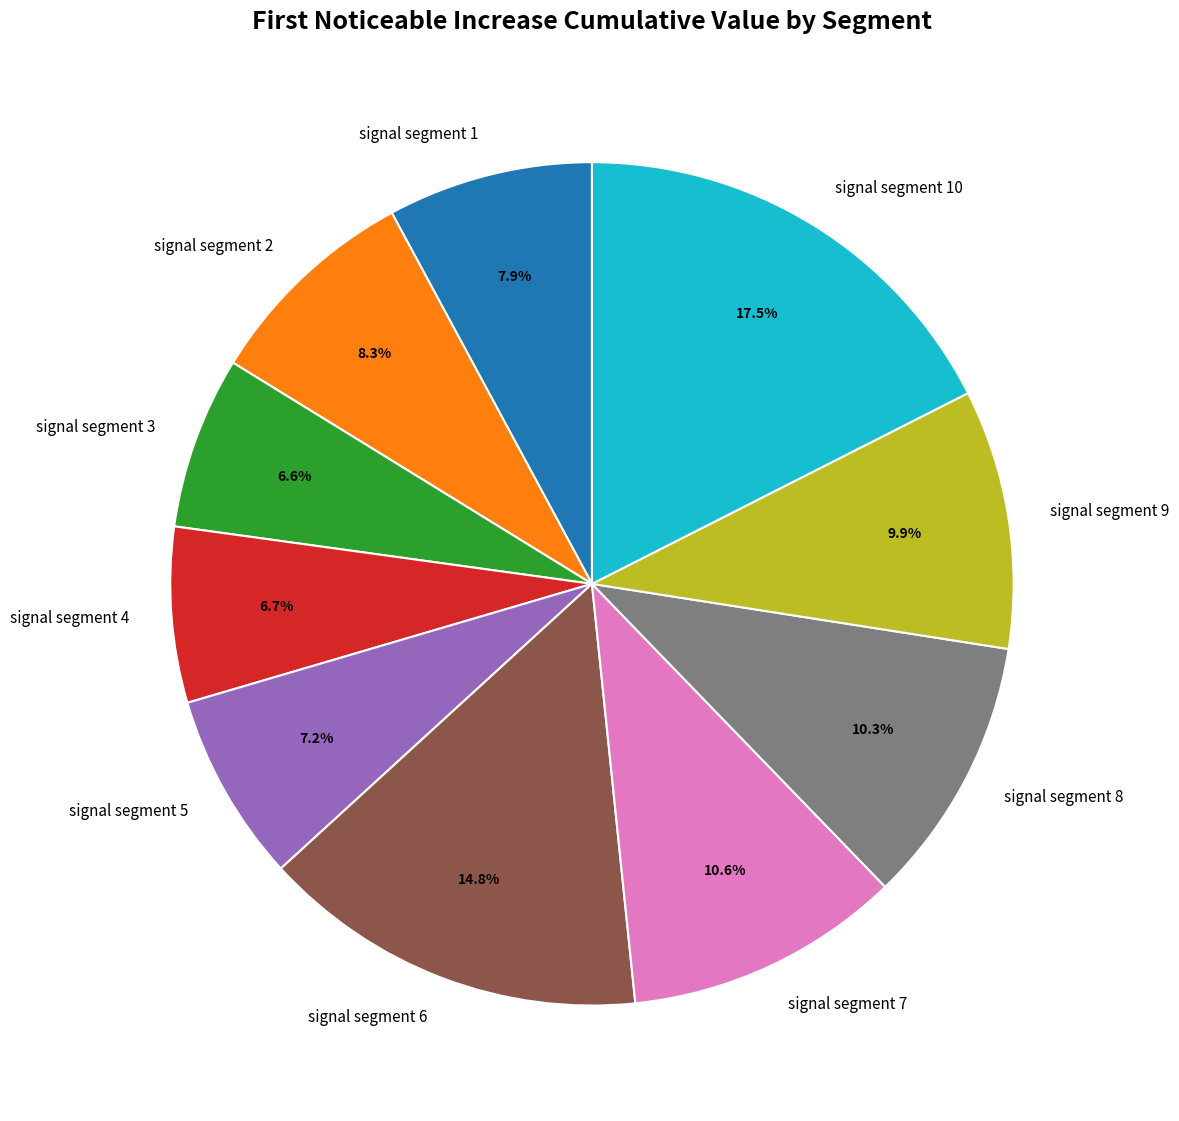

Which category has the biggest portion of the pie?

signal segment 10